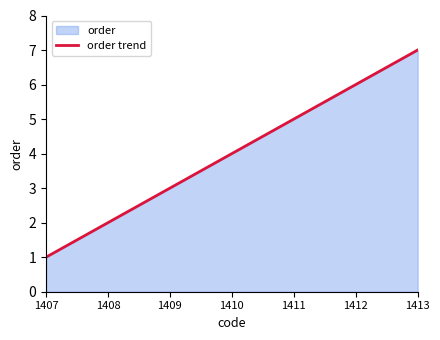

Reading right to left, extract all data points from this chart.

1413=7	1412=6	1411=5	1410=4	1409=3	1408=2	1407=1